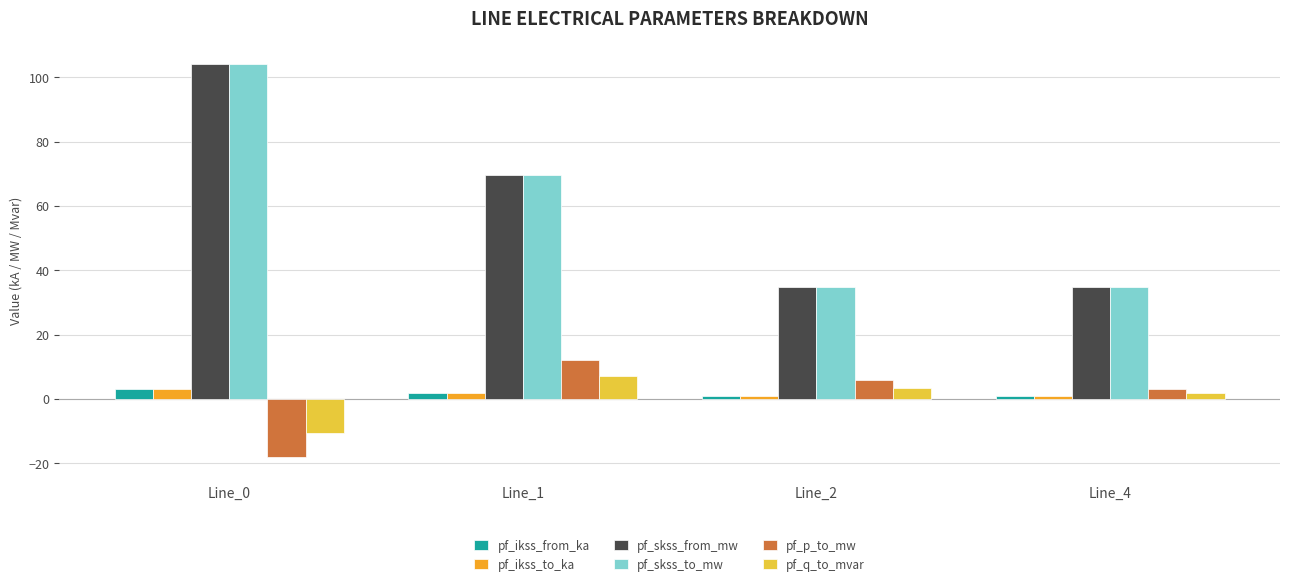

The value of pf_skss_from_mw at Line_1 is 33.6. True or false?

False